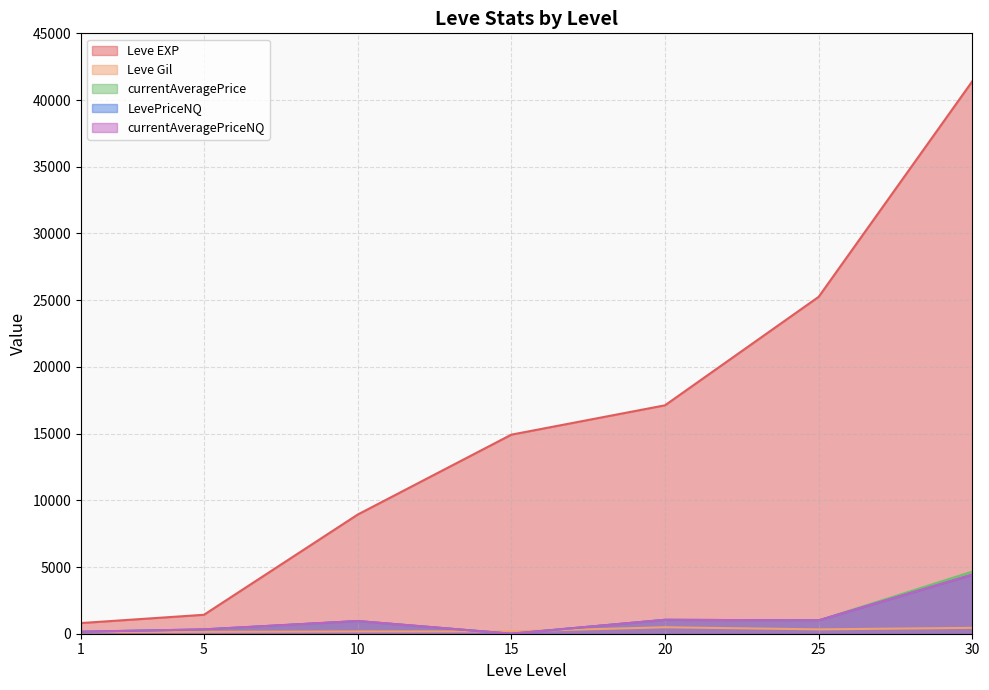

How many lines are shown in the chart?

5